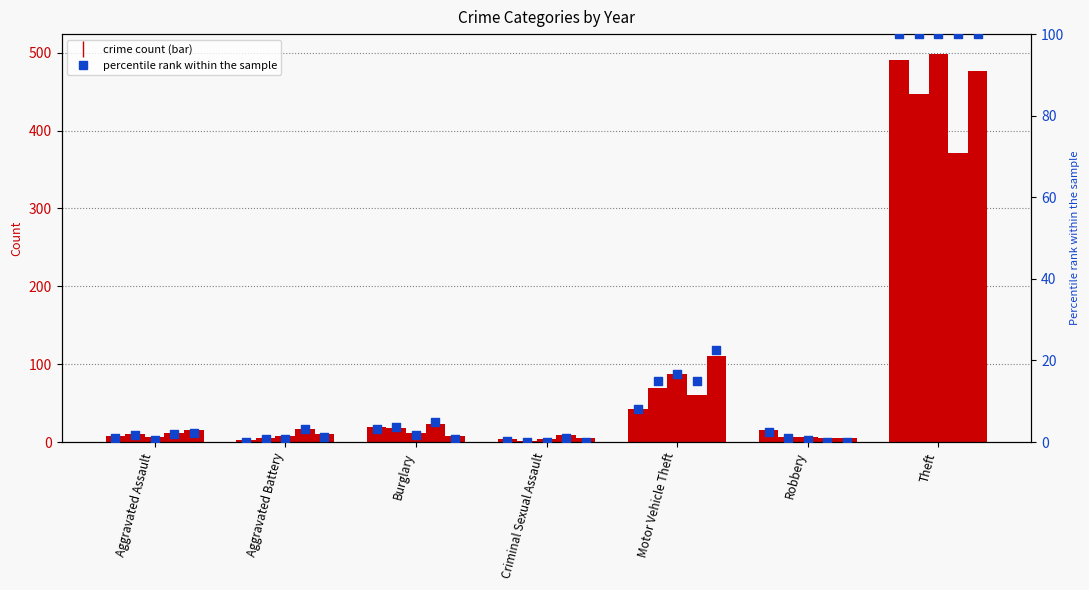

What is the change in value from Aggravated Assault to Criminal Sexual Assault?

-0.8